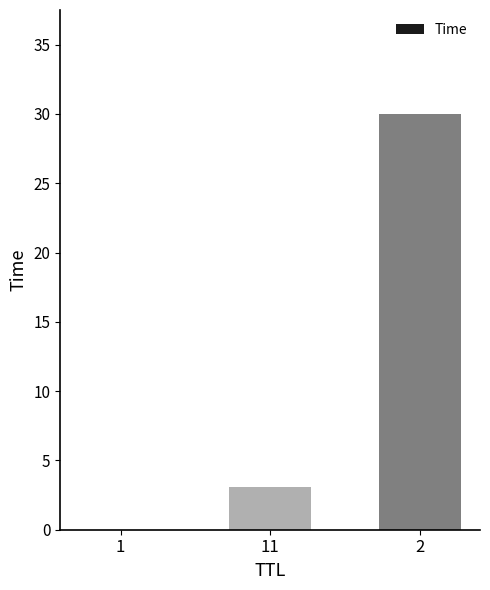

What is the sum of all values?

33.1